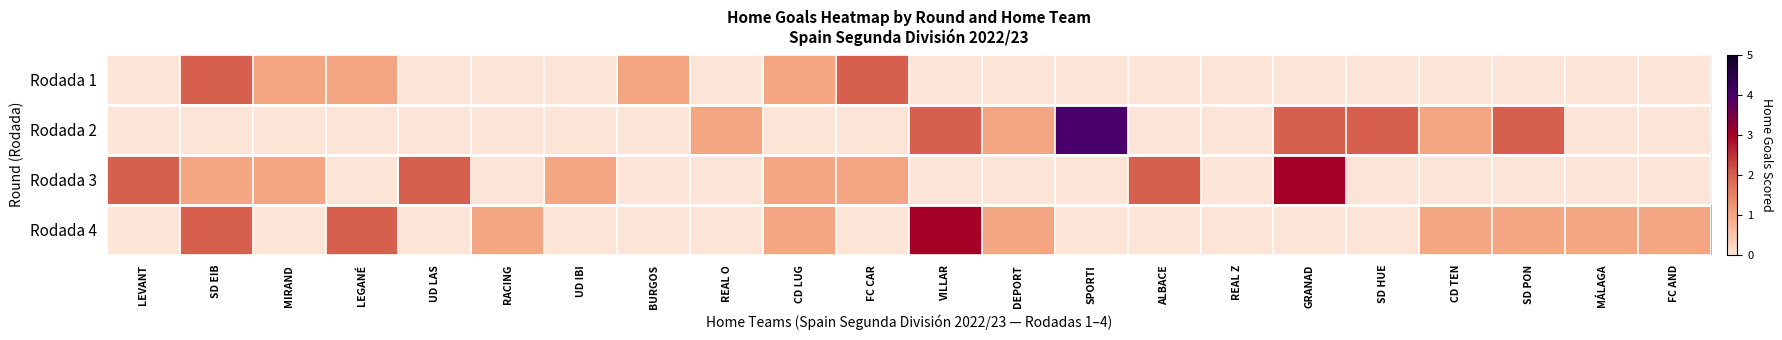

At BURGOS, list the series in order from smallest to largest.

row_1, row_2, row_3, row_0